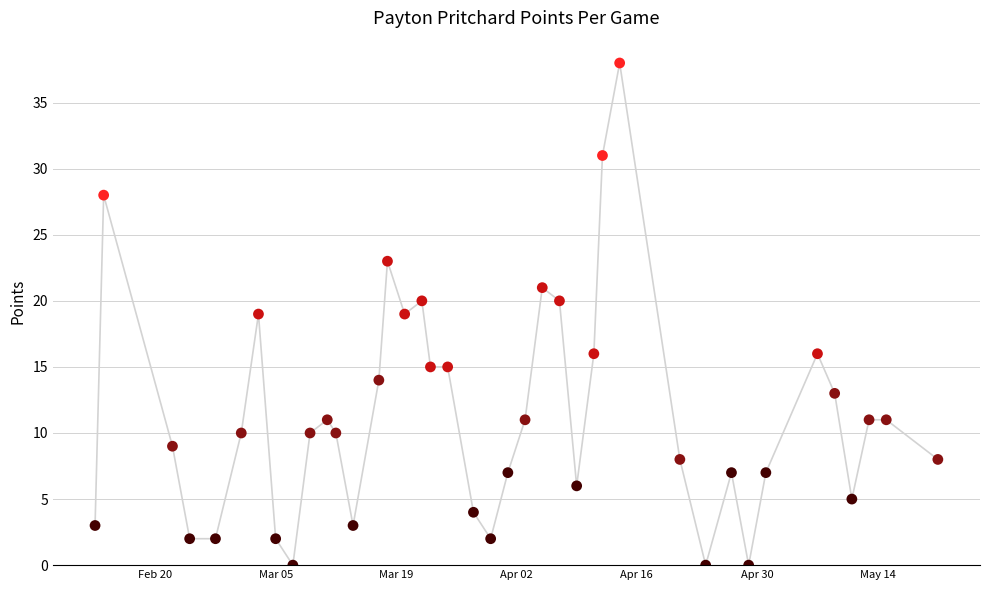

What is the range of X values (max minus min)?

98